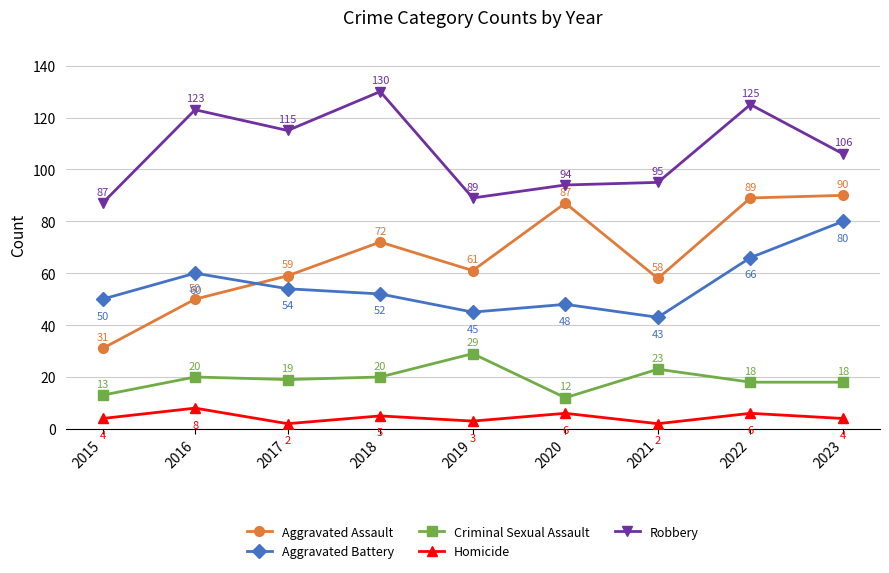

What is the value of the Aggravated Assault point at the 9th from the left?

90